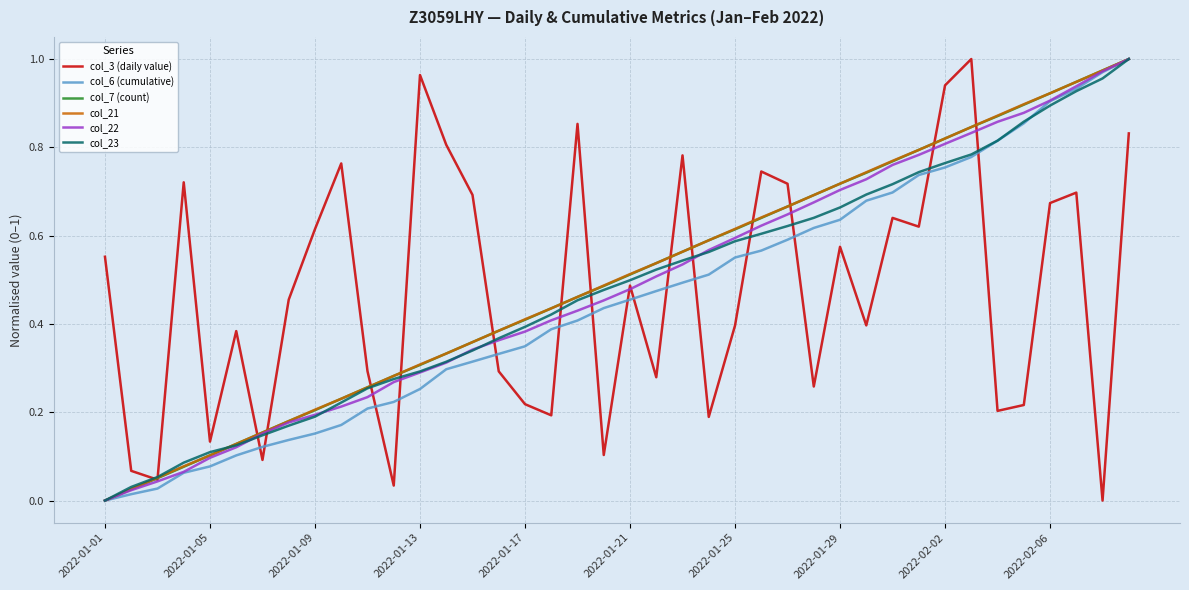

Which series ends up on top after the final intersection of col_3 (daily value) and col_6 (cumulative)?

col_6 (cumulative)